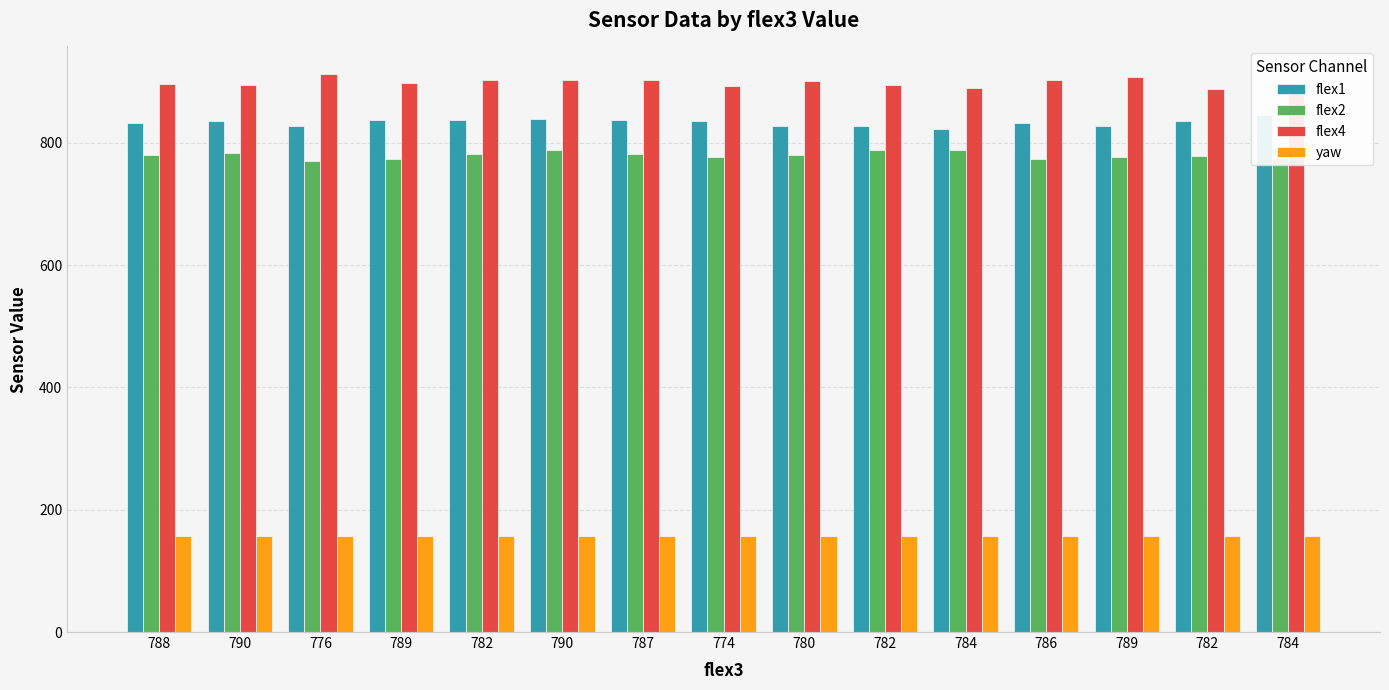

How many bars are there in total?

60